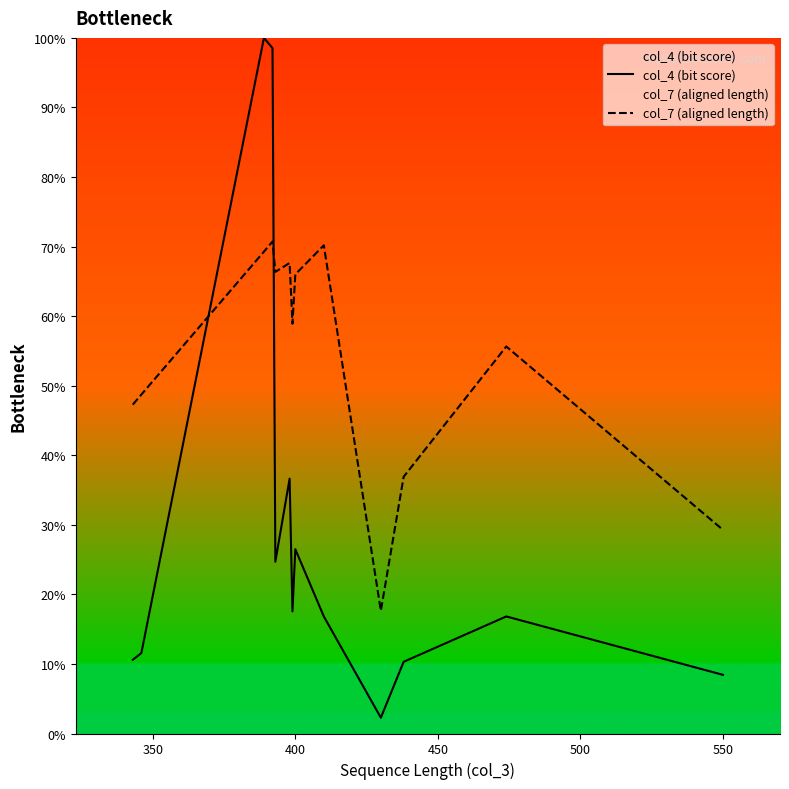

How many categories are shown in the chart?

13